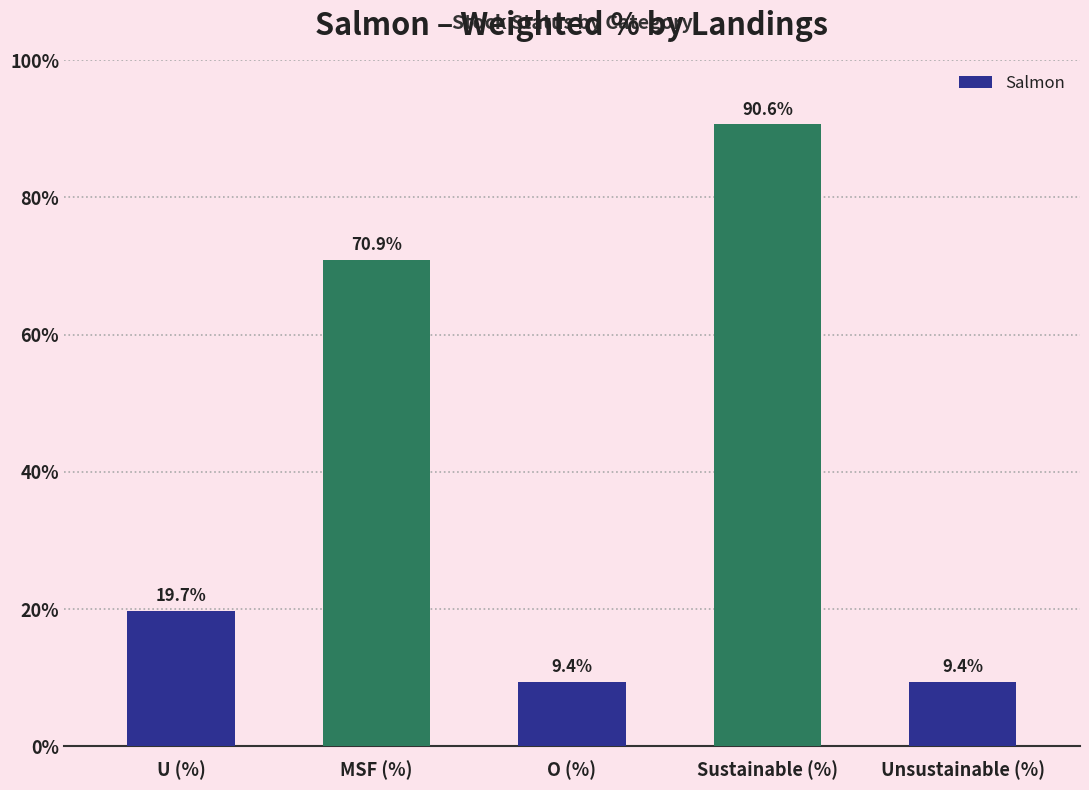

True or false: the data shows 4.7 at Unsustainable (%).

False